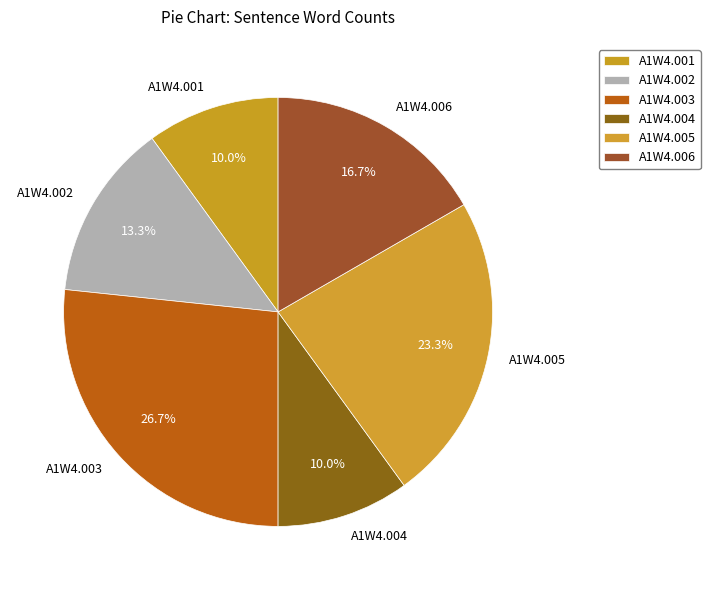

Between A1W4.002 and A1W4.004, which is larger?

A1W4.002